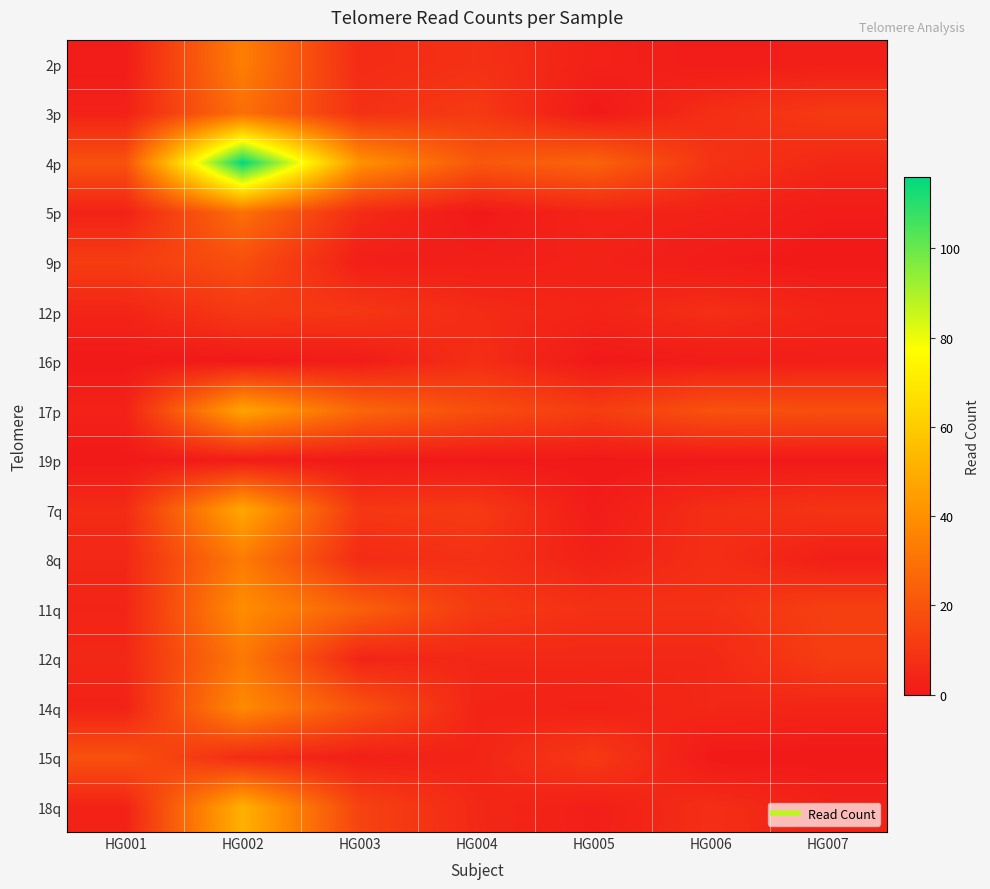

Reading left to right, extract all data points from this chart.

2p: HG001=1	HG002=34	HG003=6	HG004=8	HG005=3	HG006=1	HG007=2
3p: HG001=3	HG002=29	HG003=8	HG004=11	HG005=0	HG006=7	HG007=11
4p: HG001=19	HG002=116	HG003=41	HG004=21	HG005=25	HG006=9	HG007=5
5p: HG001=3	HG002=29	HG003=6	HG004=0	HG005=4	HG006=3	HG007=1
9p: HG001=12	HG002=18	HG003=2	HG004=2	HG005=3	HG006=1	HG007=0
12p: HG001=4	HG002=11	HG003=10	HG004=6	HG005=4	HG006=7	HG007=4
16p: HG001=0	HG002=0	HG003=1	HG004=7	HG005=0	HG006=1	HG007=2
17p: HG001=3	HG002=47	HG003=26	HG004=18	HG005=12	HG006=19	HG007=18
19p: HG001=0	HG002=1	HG003=0	HG004=0	HG005=0	HG006=0	HG007=0
7q: HG001=6	HG002=48	HG003=10	HG004=11	HG005=1	HG006=7	HG007=9
8q: HG001=5	HG002=33	HG003=6	HG004=8	HG005=3	HG006=7	HG007=2
11q: HG001=4	HG002=39	HG003=24	HG004=11	HG005=8	HG006=8	HG007=13
12q: HG001=5	HG002=32	HG003=4	HG004=5	HG005=5	HG006=5	HG007=12
14q: HG001=3	HG002=38	HG003=19	HG004=4	HG005=3	HG006=5	HG007=4
15q: HG001=19	HG002=6	HG003=2	HG004=4	HG005=11	HG006=0	HG007=0
18q: HG001=3	HG002=51	HG003=14	HG004=5	HG005=2	HG006=7	HG007=3